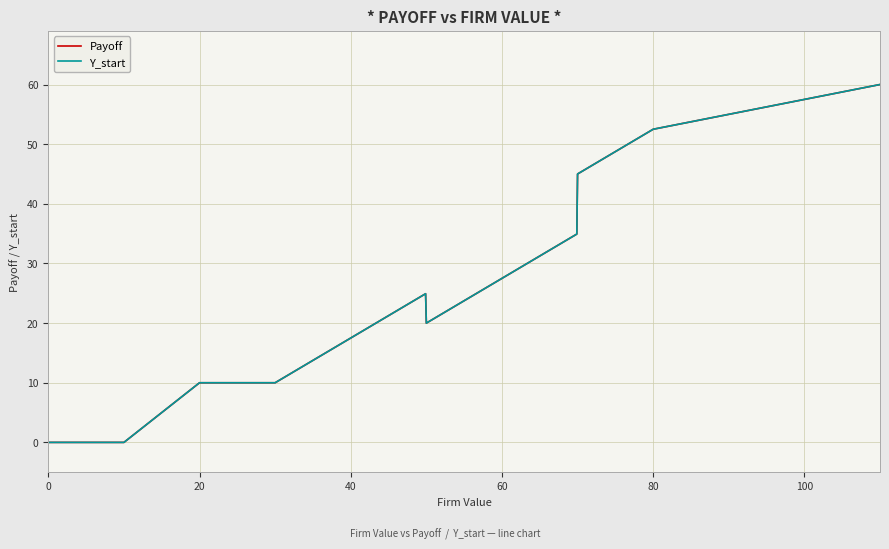

Does the chart display data point markers on the line(s)?

No